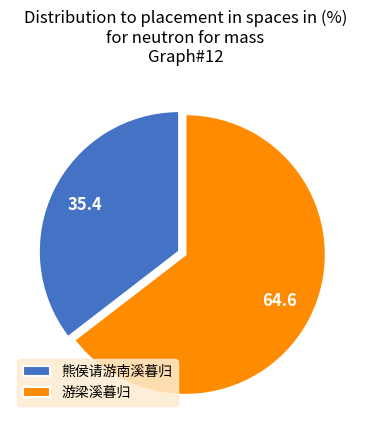

Is it true that 游梁溪暮归 is 65% of the pie?

True